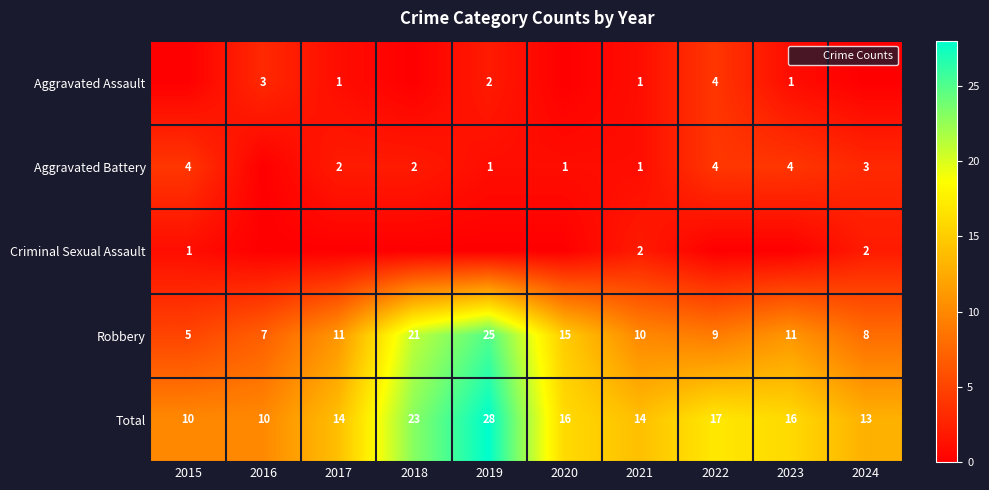

What is the total value across all series at 2023?

32